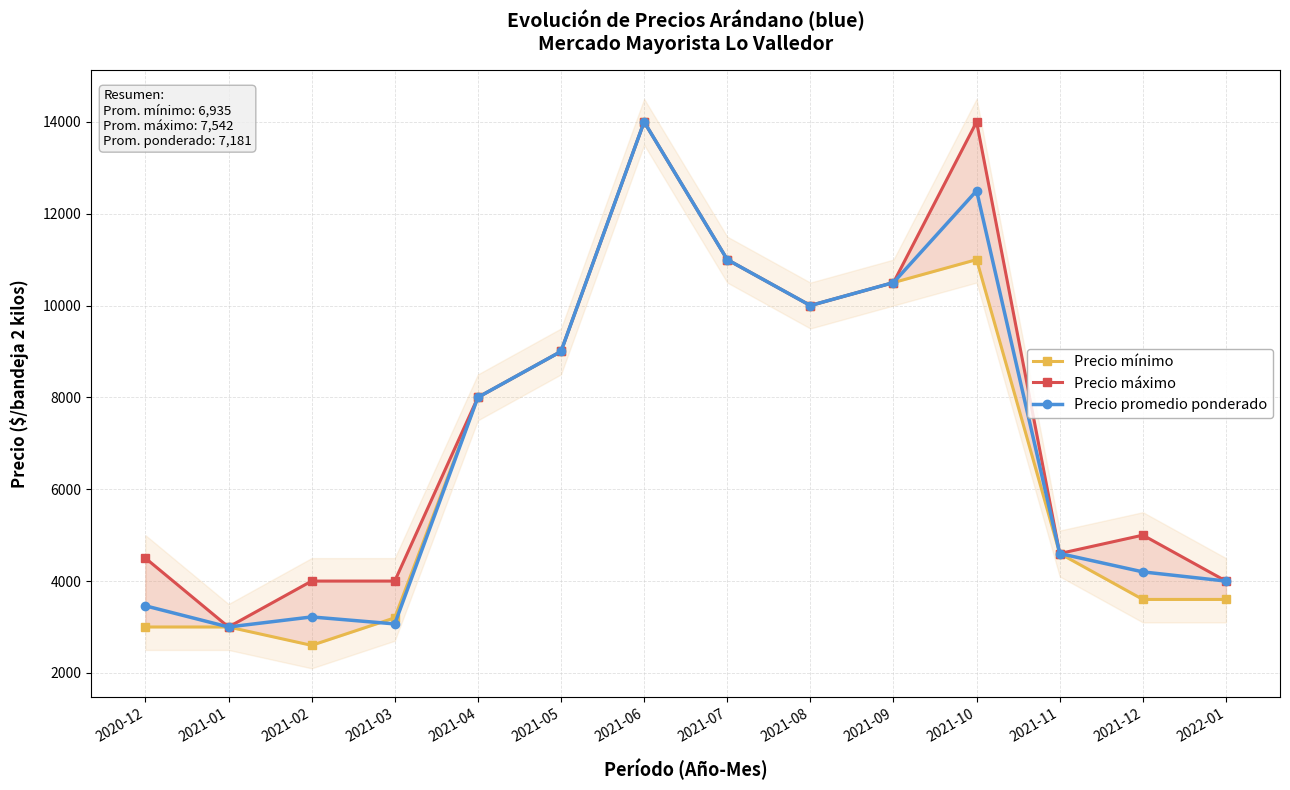

True or false: Precio máximo and Precio mínimo intersect in this chart.

False